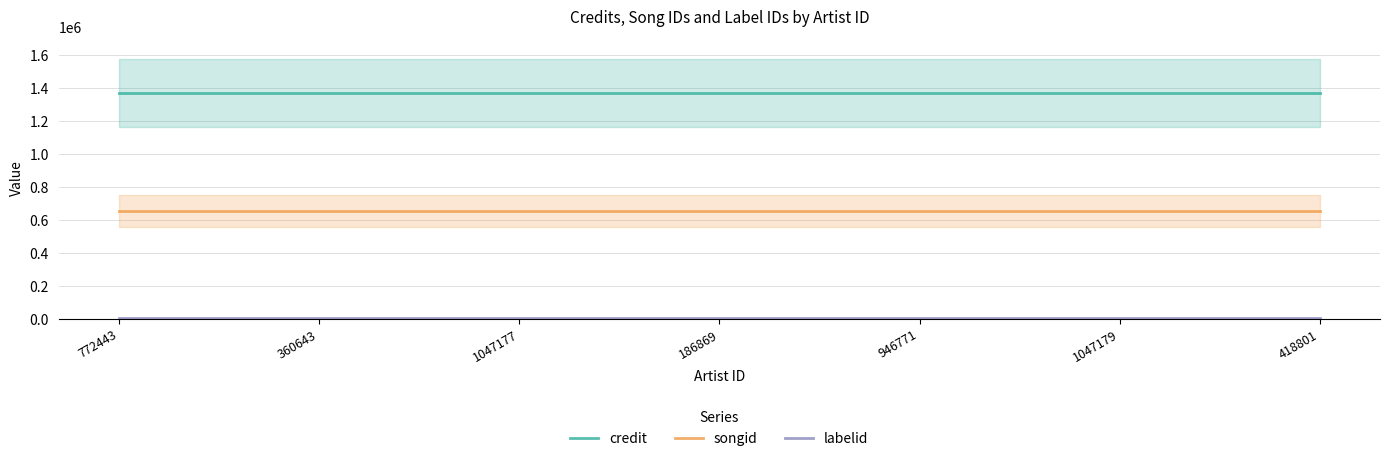

True or false: songid and labelid cross at least once.

False